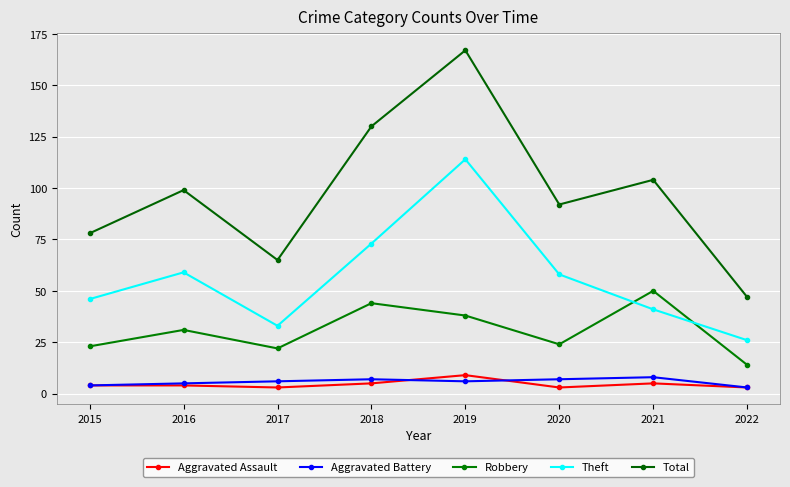

How many lines are shown in the chart?

5